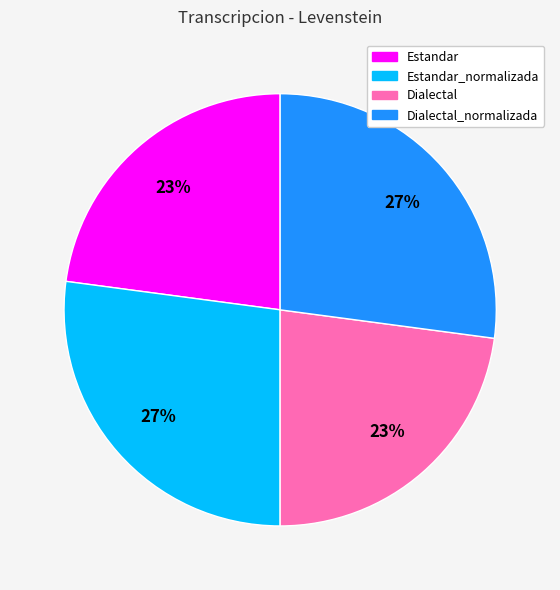

To the nearest percent, what is the average slice percentage?

25%